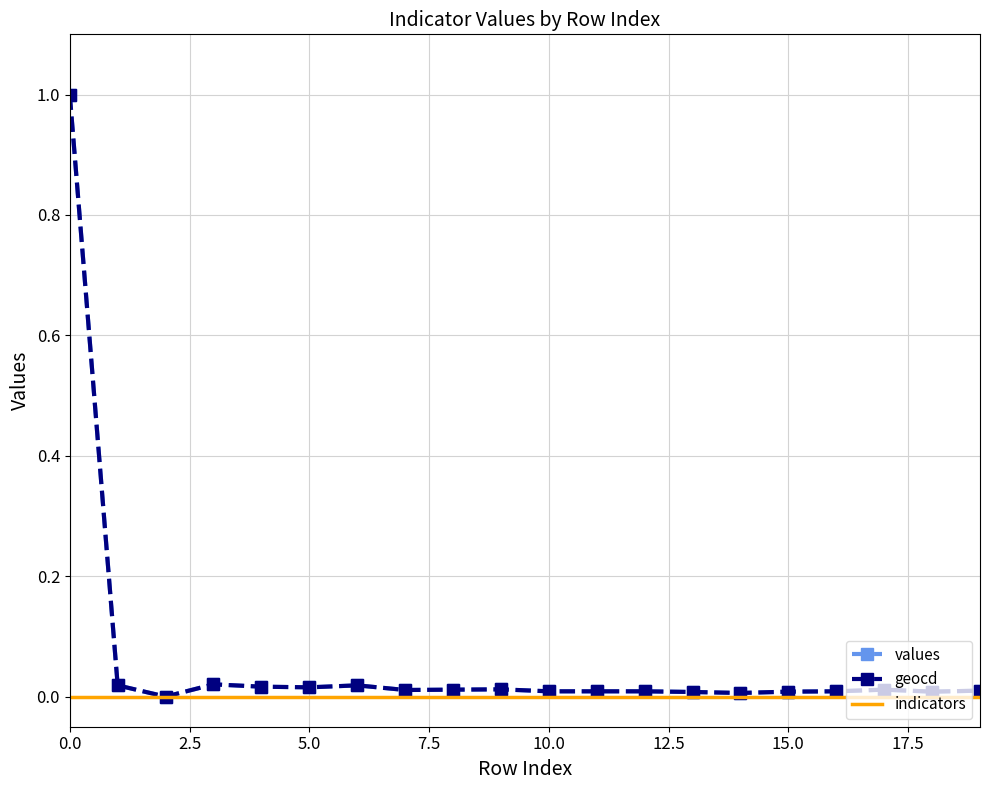

What is the greatest value displayed?

1.0